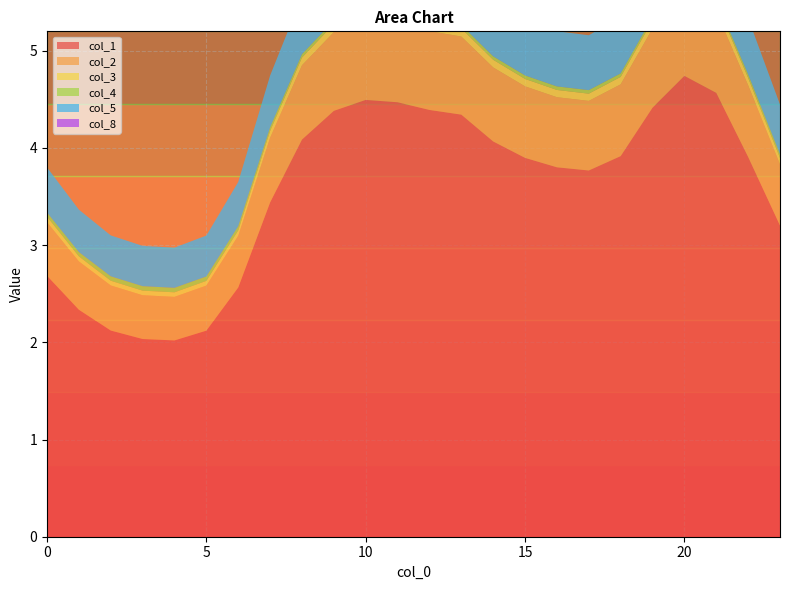

Reading right to left, what are all the values shown in this chart?

col_1: 3.2	3.9	4.6	4.7	4.4	3.9	3.8	3.8	3.9	4.1	4.3	4.4	4.5	4.5	4.4	4.1	3.4	2.6	2.1	2.0	2.0	2.1	2.3	2.7
col_2: 0.6	0.7	0.8	0.9	0.8	0.7	0.7	0.7	0.7	0.8	0.8	0.8	0.8	0.8	0.8	0.8	0.7	0.5	0.5	0.4	0.5	0.5	0.5	0.6
col_3: 0.1	0.1	0.1	0.1	0.1	0.1	0.1	0.1	0.1	0.1	0.1	0.1	0.1	0.1	0.1	0.1	0.1	0.1	0.0	0.0	0.0	0.0	0.1	0.1
col_4: 0.0	0.0	0.0	0.0	0.0	0.0	0.0	0.0	0.0	0.0	0.0	0.0	0.0	0.0	0.0	0.0	0.0	0.0	0.0	0.0	0.0	0.0	0.0	0.0
col_5: 0.5	0.6	0.6	0.7	0.6	0.6	0.6	0.6	0.6	0.6	0.6	0.6	0.6	0.6	0.6	0.6	0.5	0.5	0.4	0.4	0.4	0.4	0.4	0.5
col_8: 0.0	0.0	0.0	0.0	0.0	0.0	0.0	0.0	0.0	0.0	0.0	0.0	0.0	0.0	0.0	0.0	0.0	0.0	0.0	0.0	0.0	0.0	0.0	0.0